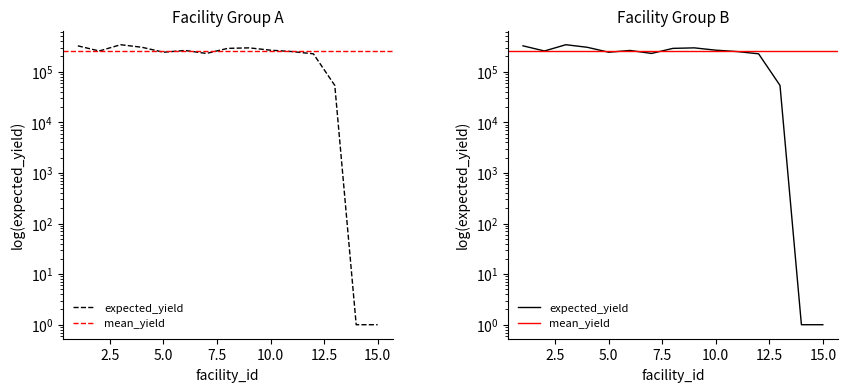

What is the maximum value shown in the chart?

340721